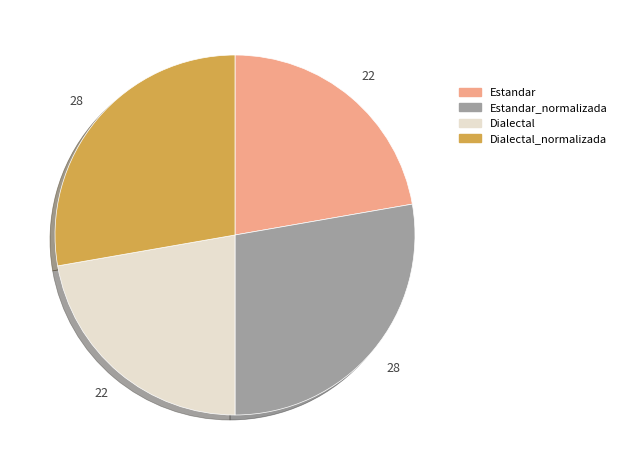

What is the ratio of the value at Estandar_normalizada to the value at Dialectal_normalizada?

1.0